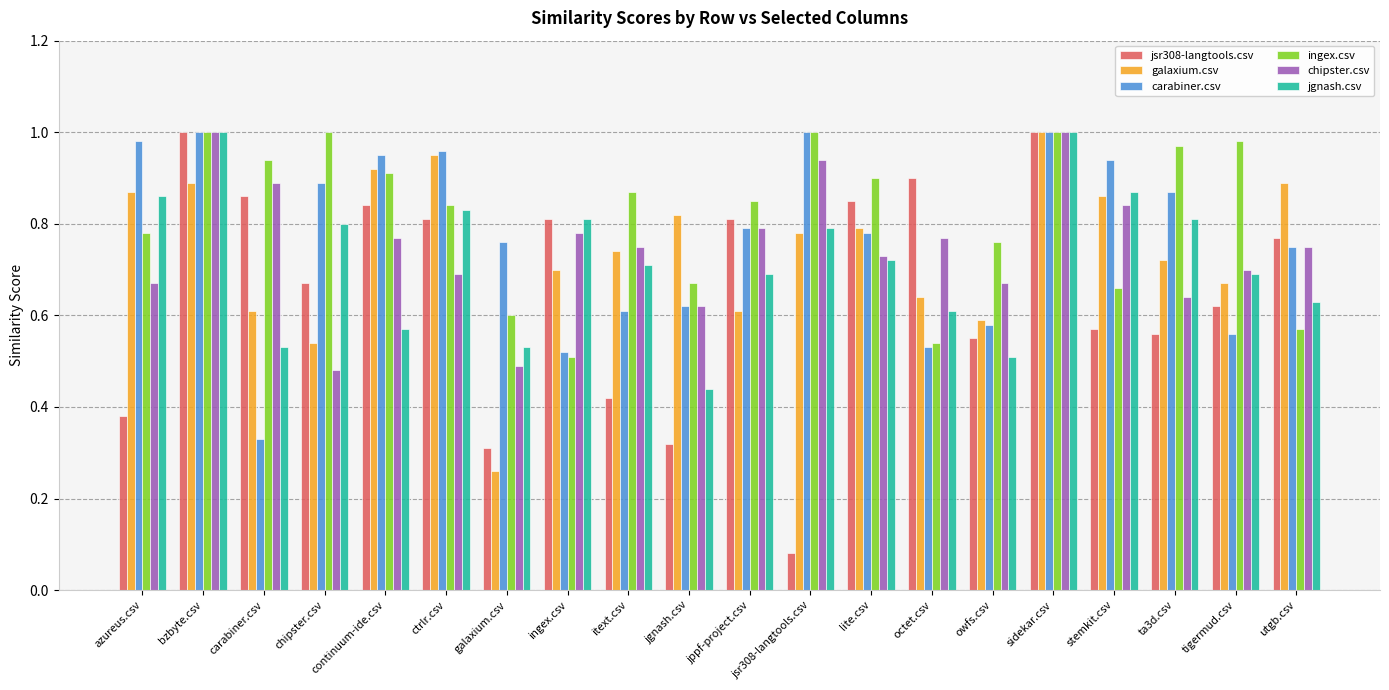

What is the sum of all chipster.csv values?

15.0